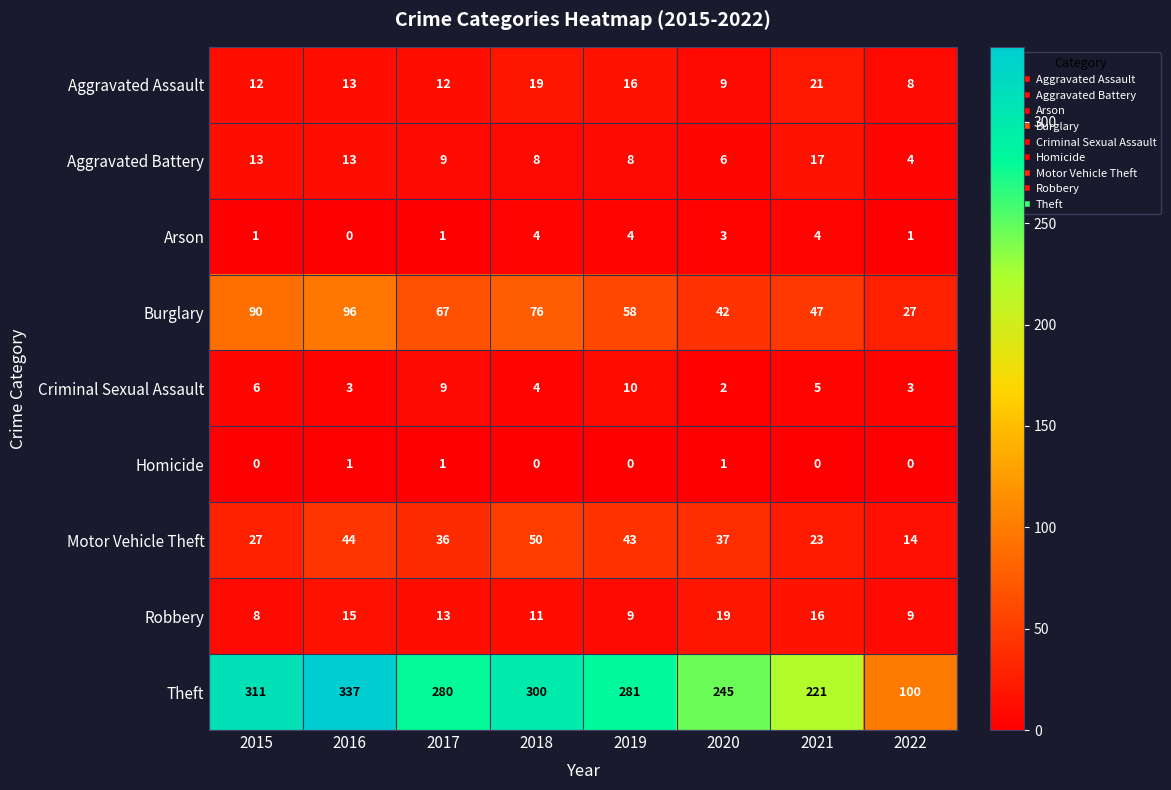

Between 2021 and 2022, which series saw the biggest shift?

Theft